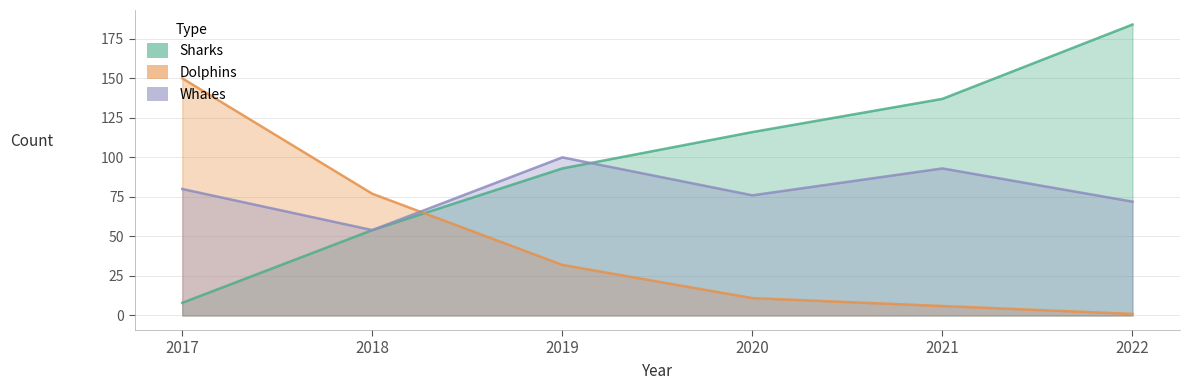

What is the difference between the highest and lowest values at 2017?

142